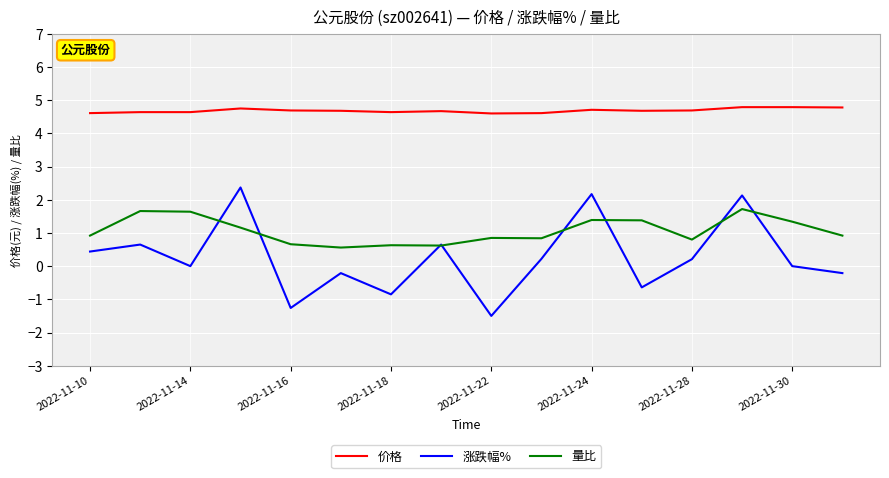

How many categories are shown in the chart?

16